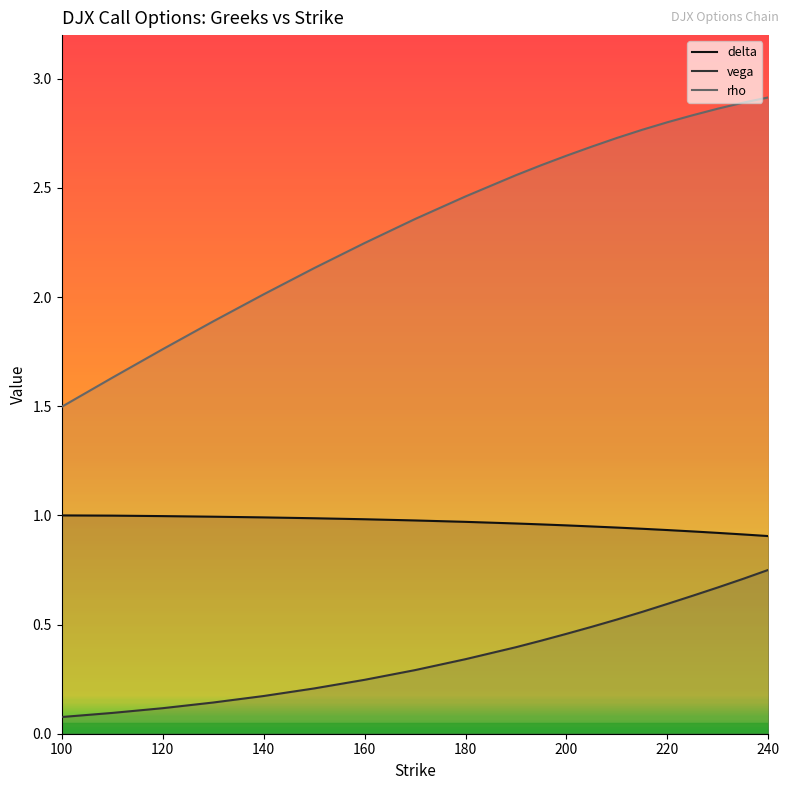

What is the maximum value for vega?

0.8